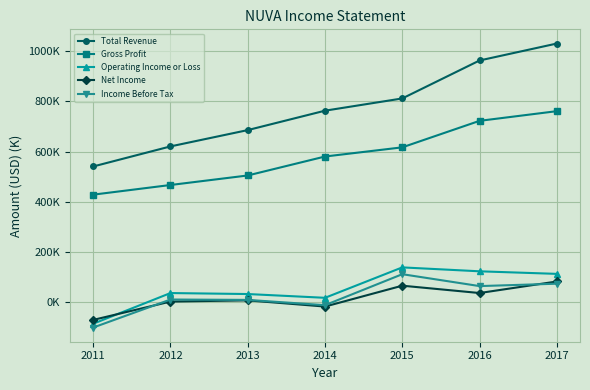

What are all the series names shown in the legend?

Total Revenue, Gross Profit, Operating Income or Loss, Net Income, Income Before Tax